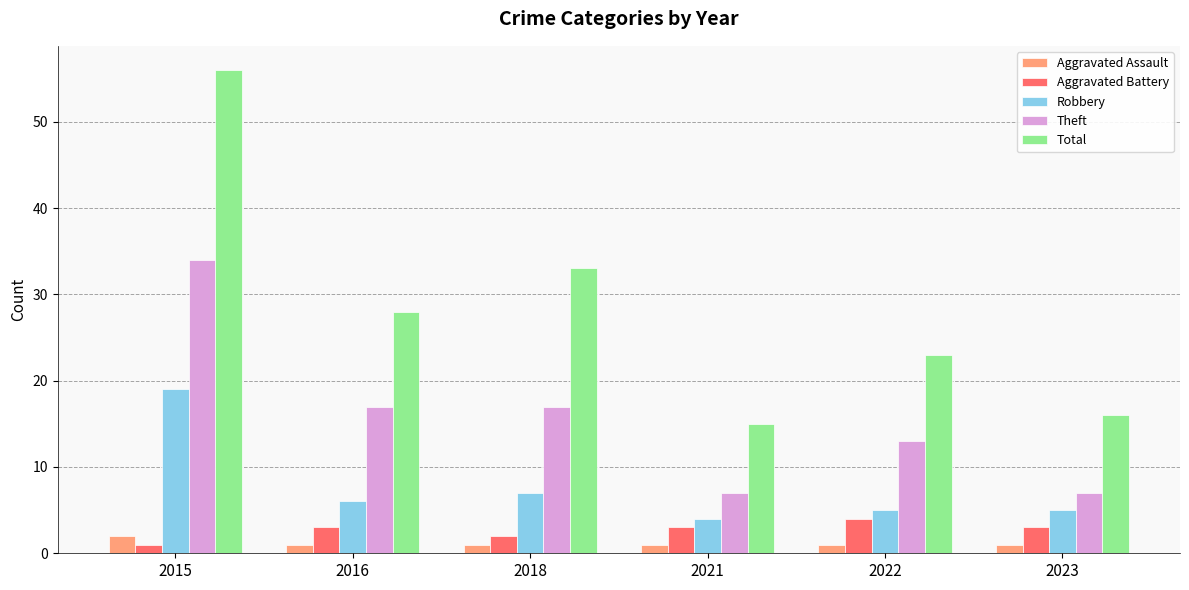

True or false: Theft has a value of 23 at 2018.

False